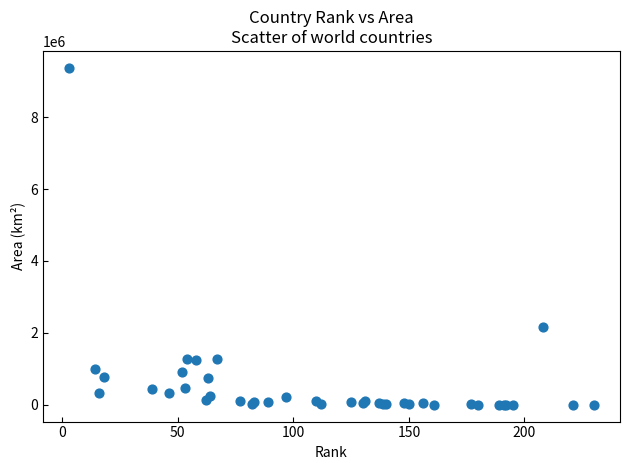

What Y value in the scatter plot is closest to 4686356?

2166086